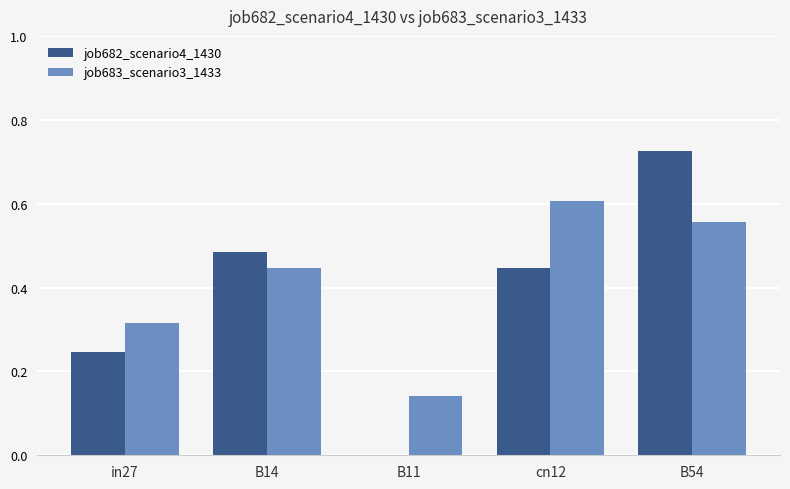

At which label is job683_scenario3_1433 closest to 0?

B11